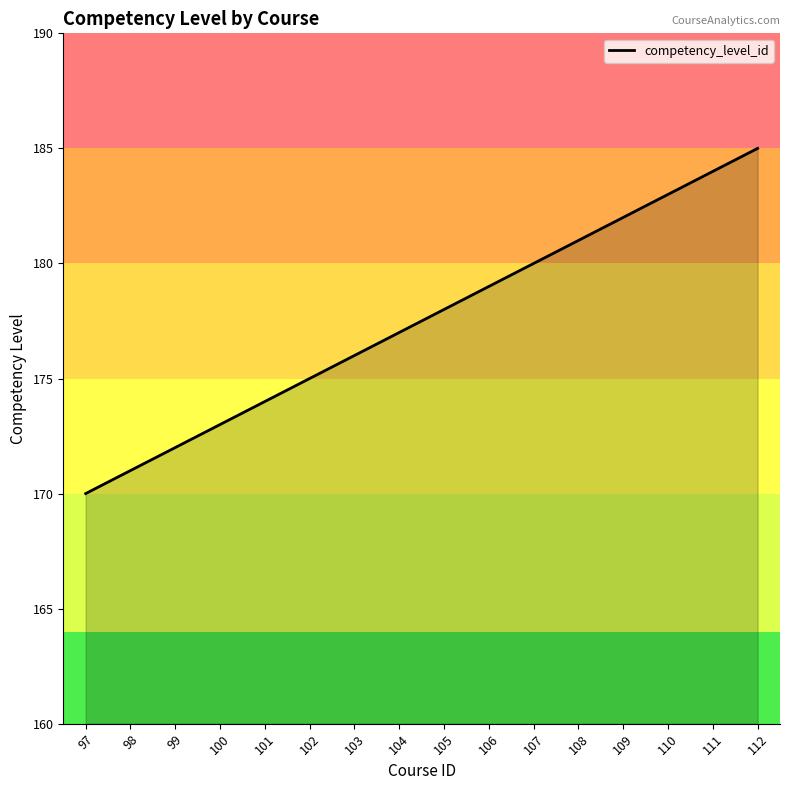

How many values are below 178?

8